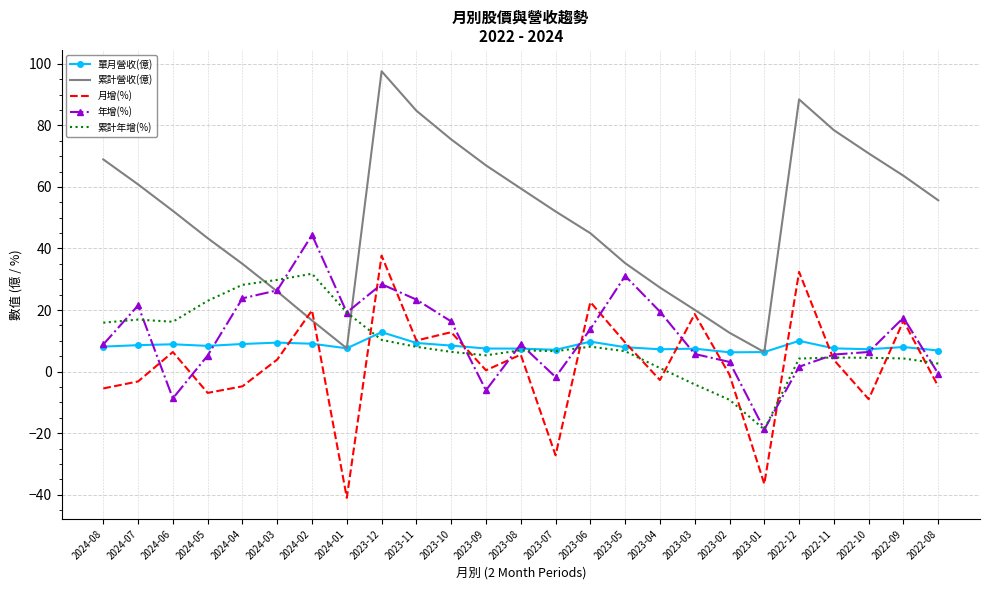

What is the maximum value shown in the chart?

97.6